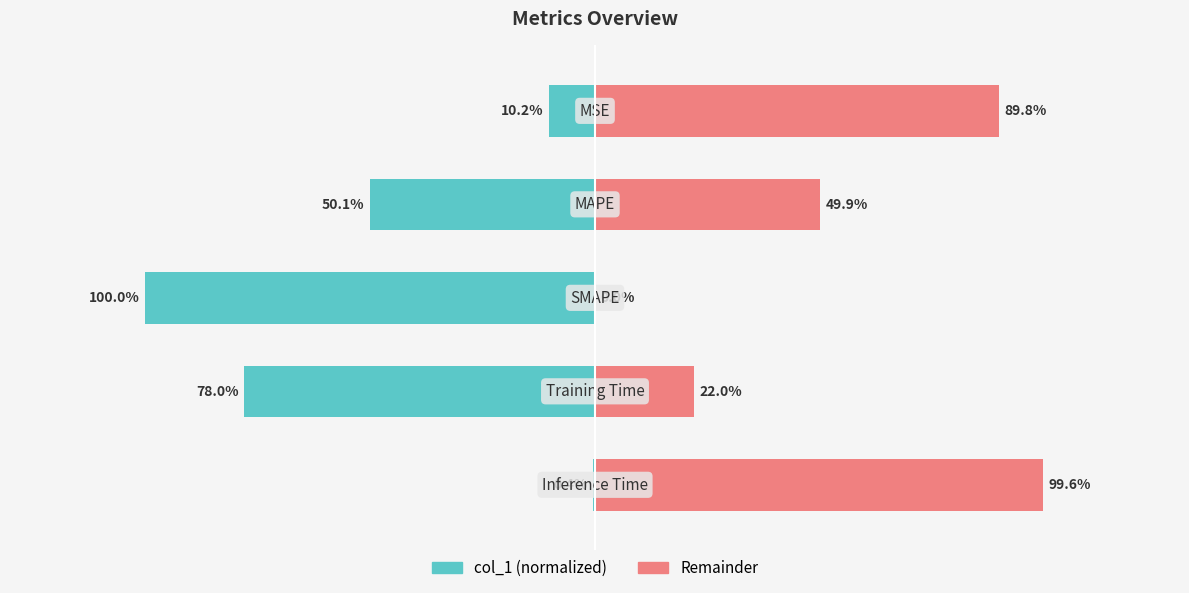

Which series has the widest spread of values?

col_1